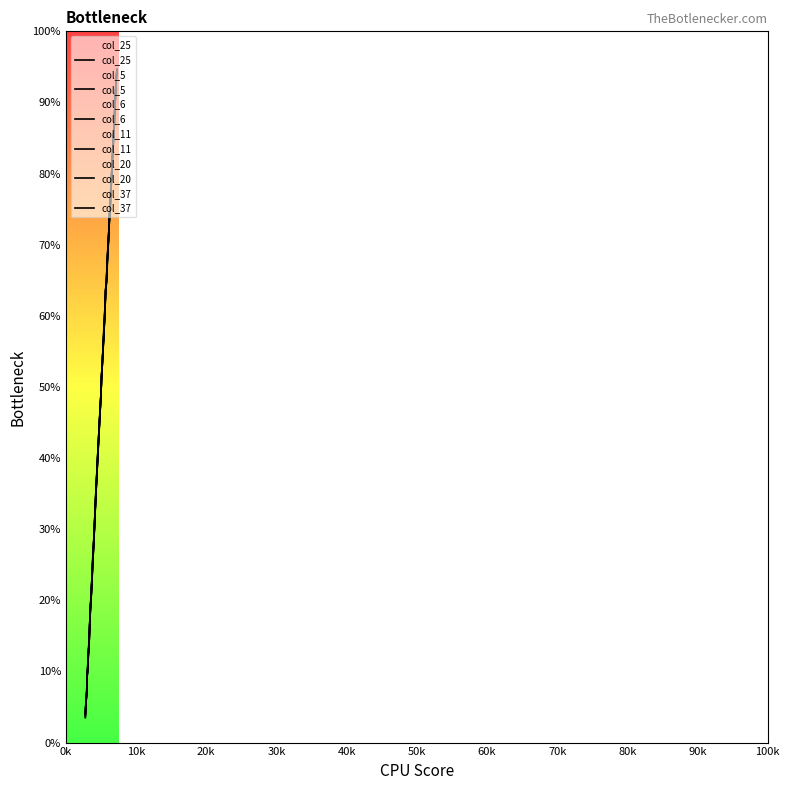

What are all the series names shown in the legend?

col_25, col_5, col_6, col_11, col_20, col_37